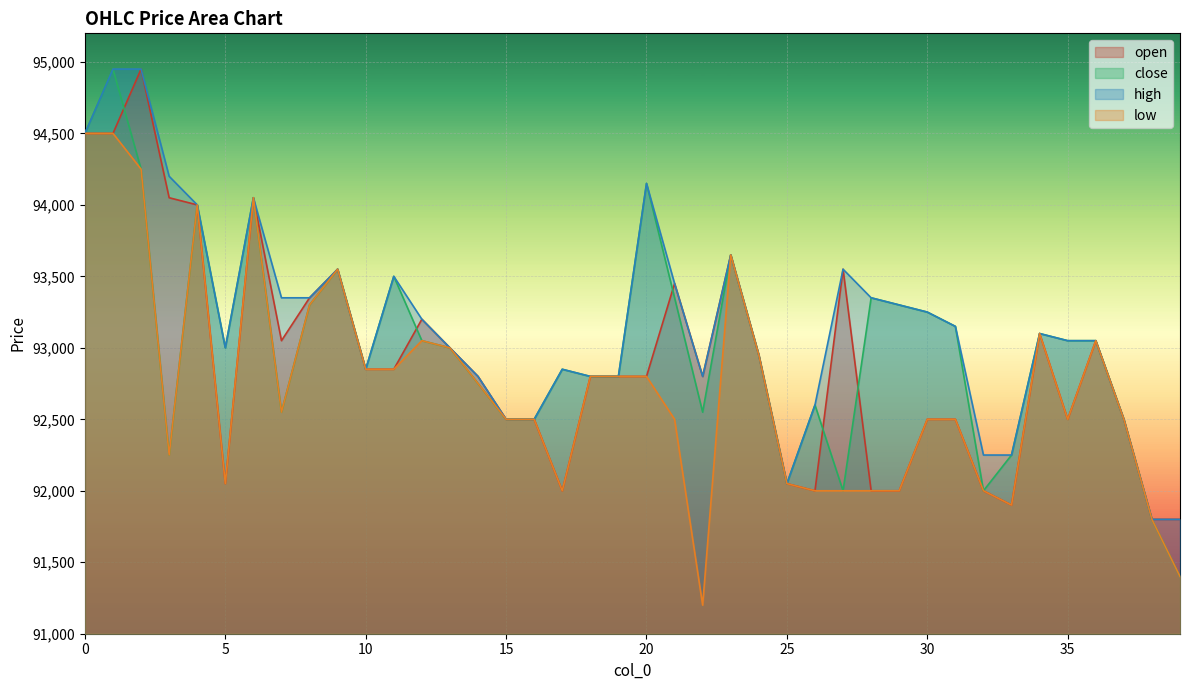

Is the value of open at 18 greater than the value of high at 12?

No